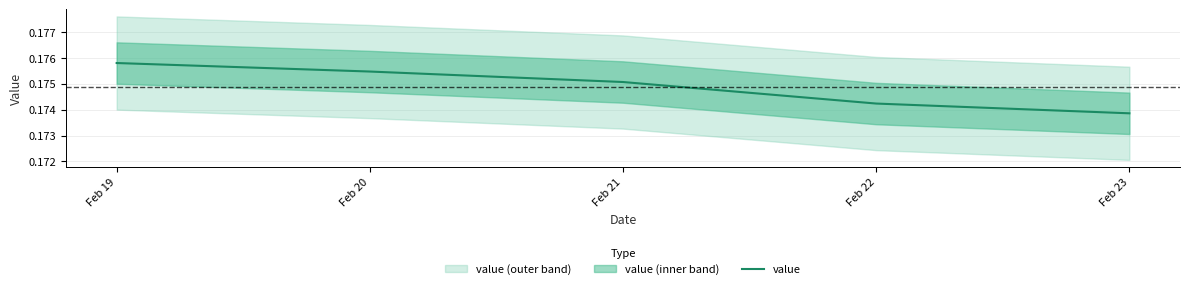

Reading left to right, what are all the values shown in this chart?

Feb 19=0.2	Feb 20=0.2	Feb 21=0.2	Feb 22=0.2	Feb 23=0.2